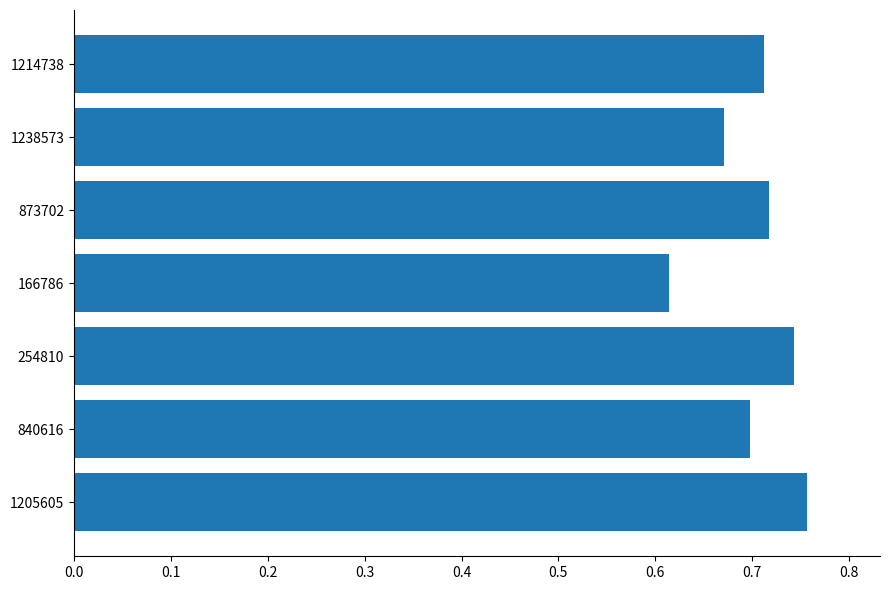

At which label is the value closest to 0?

166786